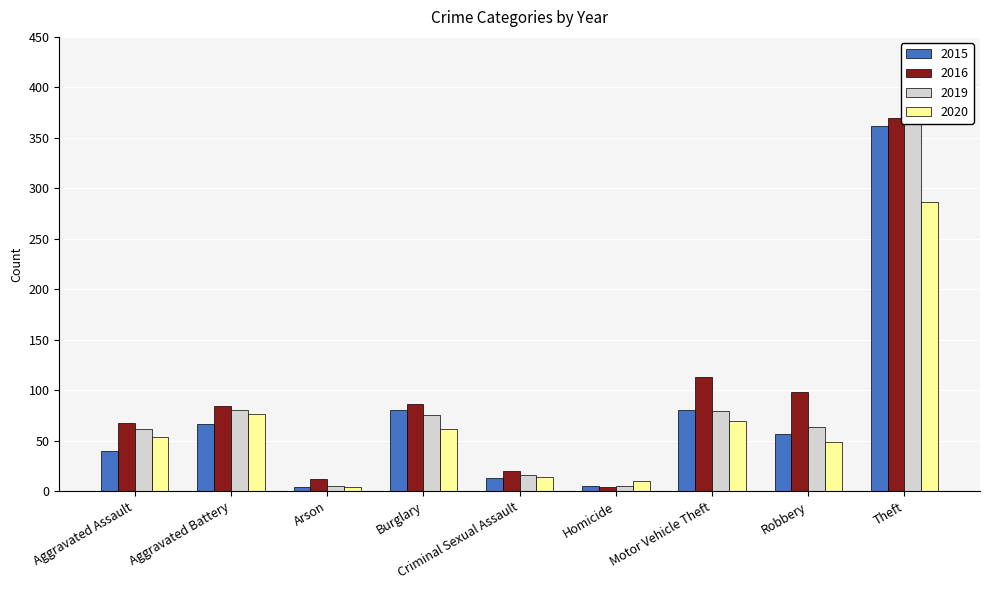

What is the average value of the 2019 series?

87